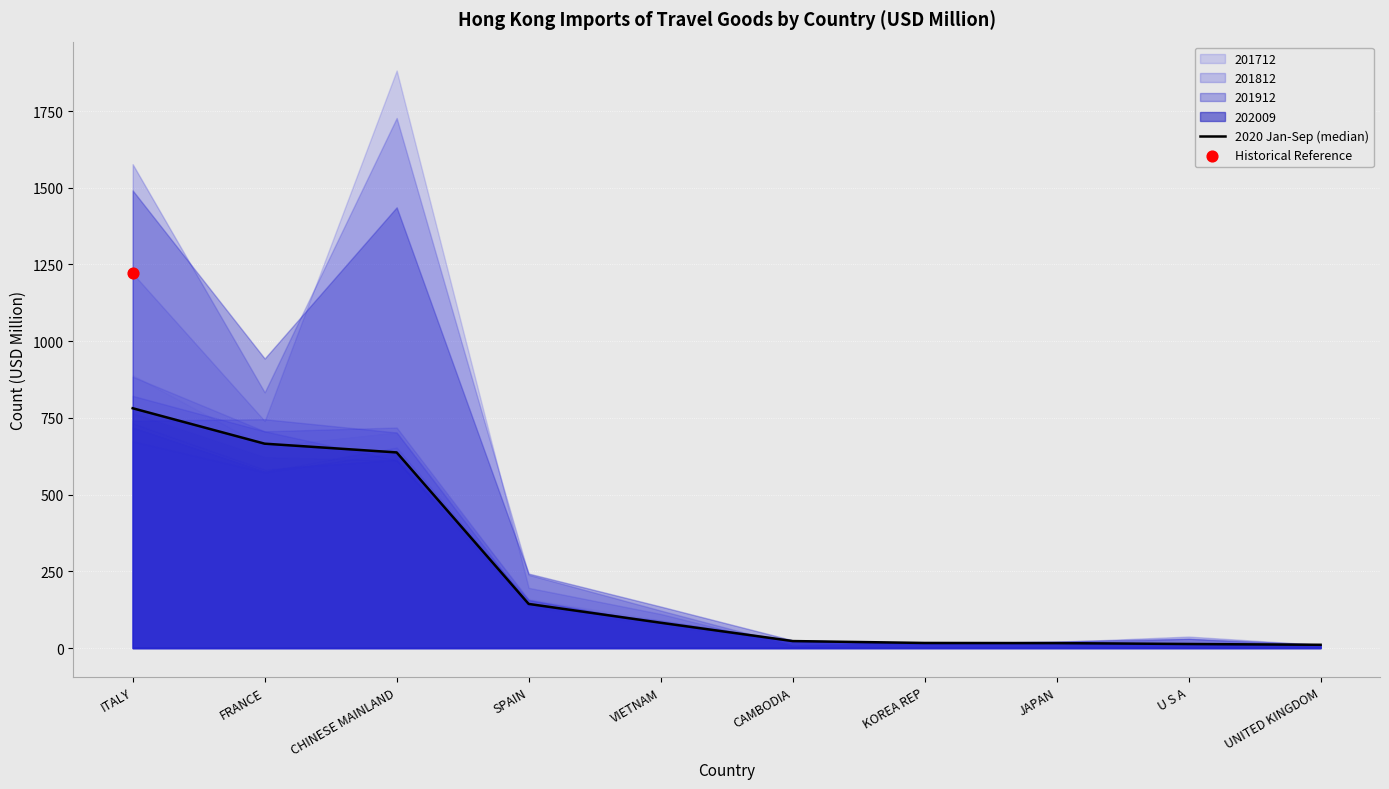

Approximately how many times larger is the value at U S A compared to UNITED KINGDOM?

1.2